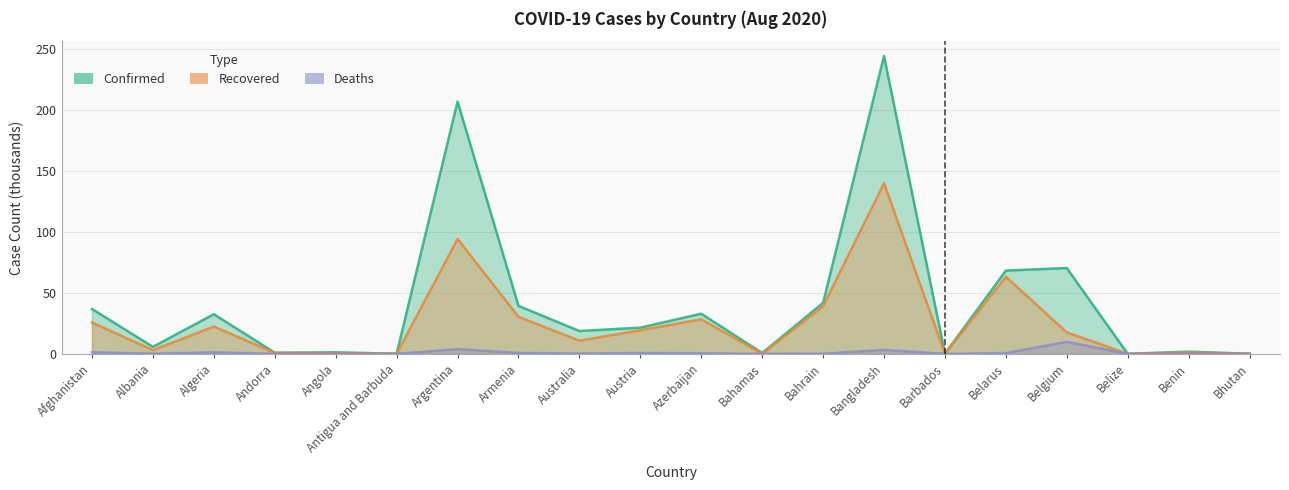

Reading left to right, extract all data points from this chart.

Confirmed: 36.7	5.8	32.5	0.9	1.3	0.1	206.7	39.3	18.7	21.5	32.9	0.7	41.8	244.0	0.1	68.2	70.3	0.1	1.8	0.1
Recovered: 25.7	3.0	22.4	0.8	0.5	0.1	94.1	30.4	10.8	19.3	28.3	0.1	39.0	139.9	0.1	63.2	17.6	0.0	1.0	0.1
Deaths: 1.3	0.2	1.2	0.1	0.1	0.0	3.9	0.8	0.2	0.7	0.5	0.0	0.1	3.2	0.0	0.6	9.8	0.0	0.0	0.0